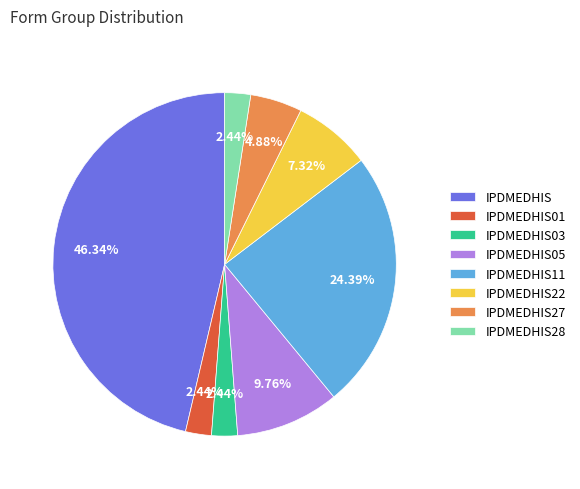

Does IPDMEDHIS22 represent more than half of the total?

No